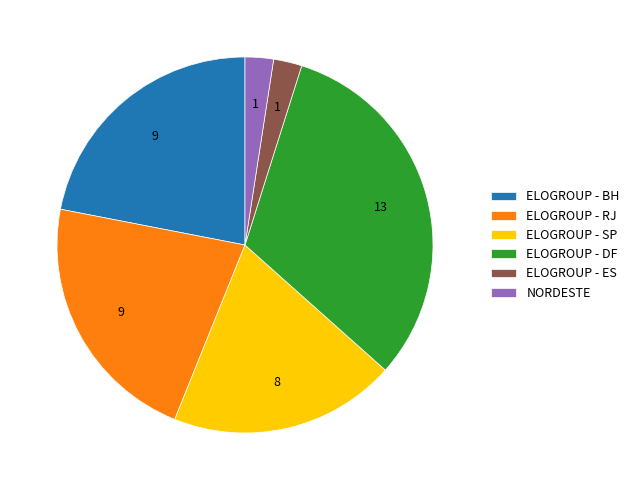

Do ELOGROUP - ES and ELOGROUP - SP together represent more than half of the pie?

No